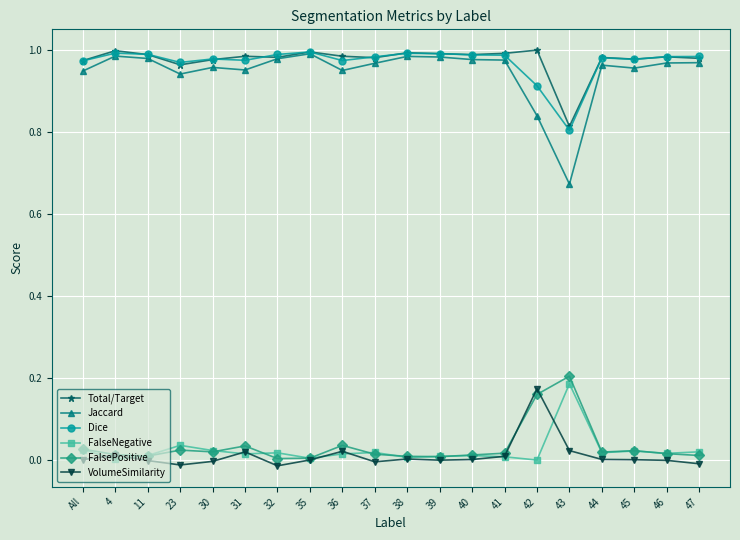

How many lines are shown in the chart?

6